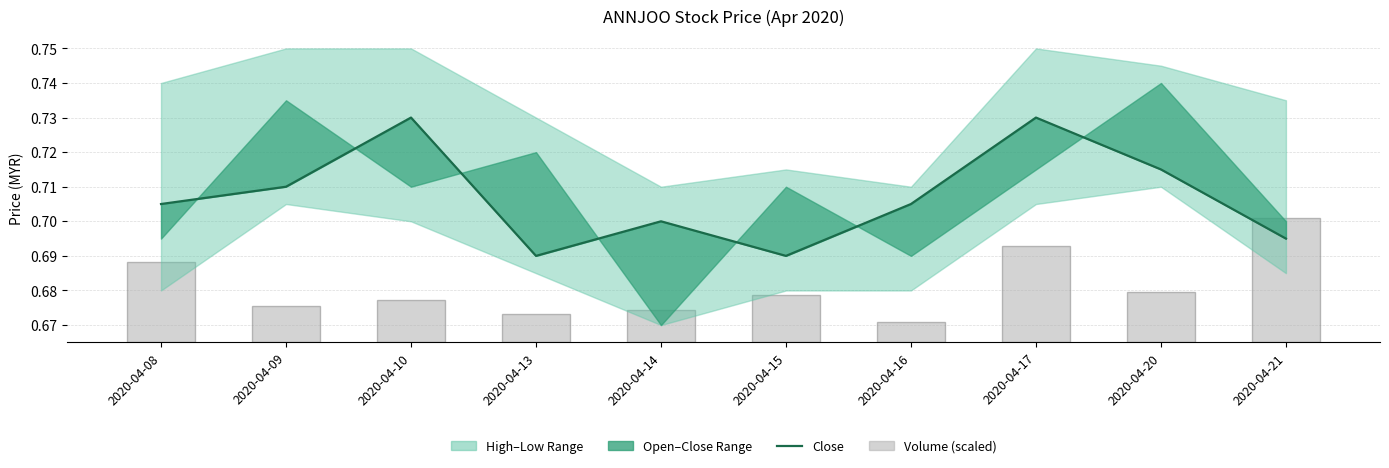

Does the chart contain stacked bars?

No